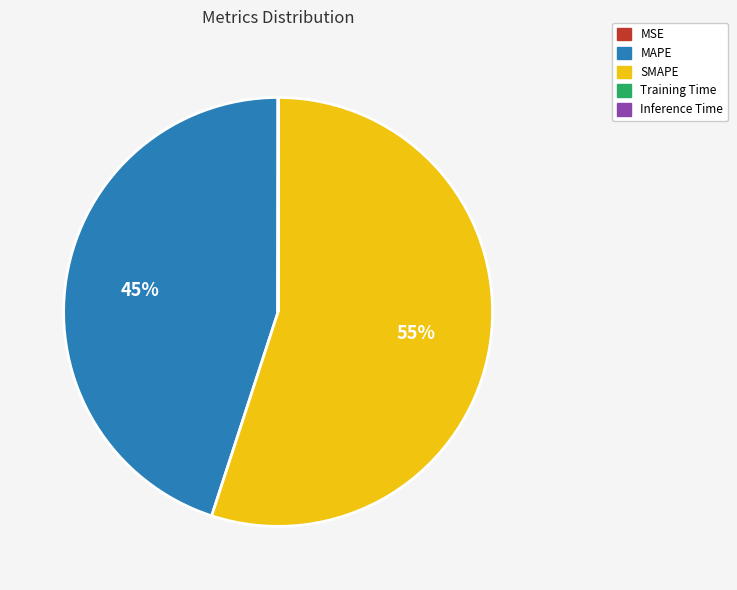

Is there a majority slice in this chart?

Yes